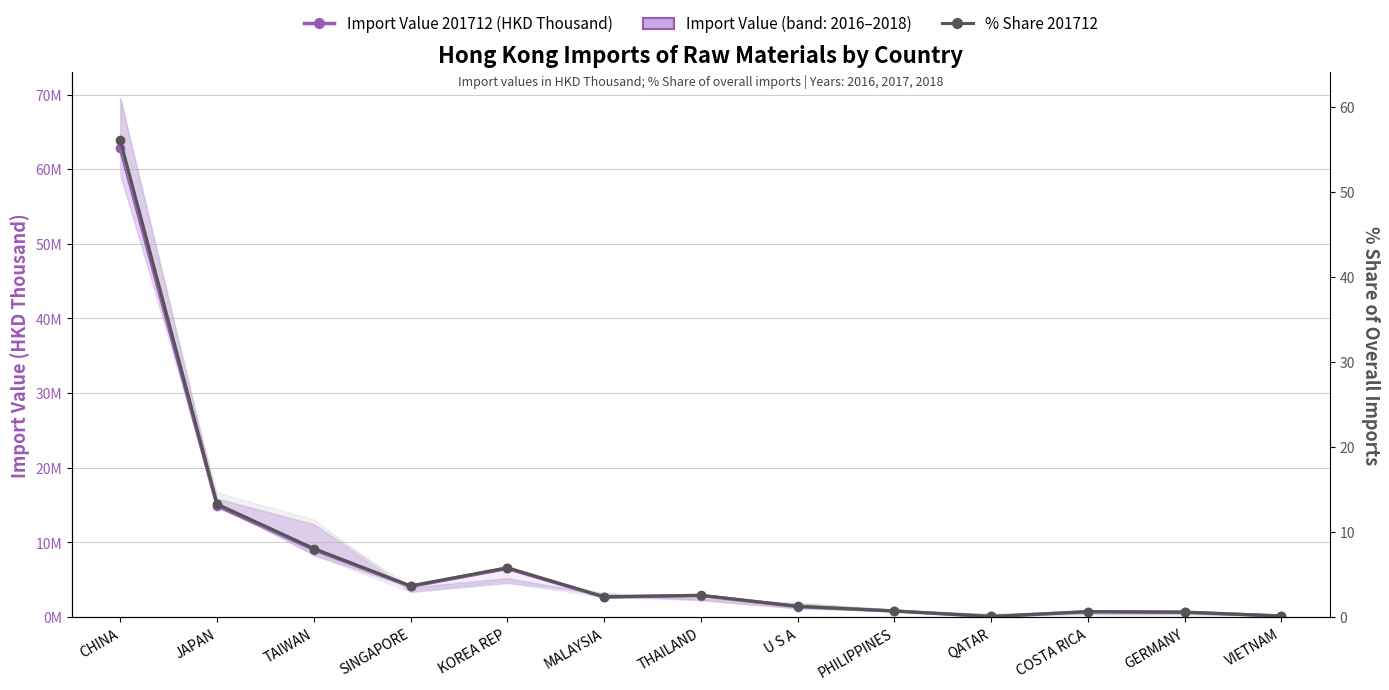

In % Share 201712, how many points are higher than both neighbors (excluding endpoints)?

3